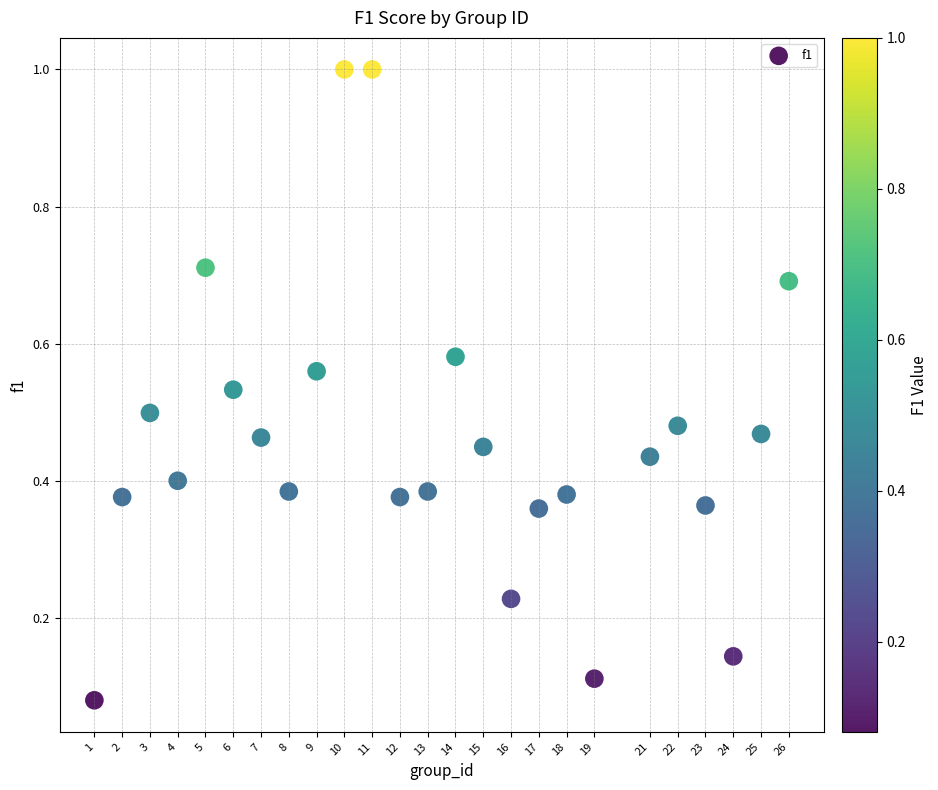

What is the range of Y values (max minus min)?

0.9